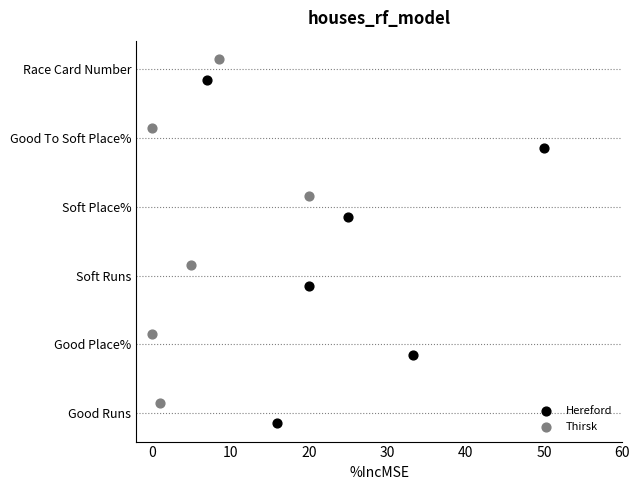

Which series contains the lowest Y value?

Hereford